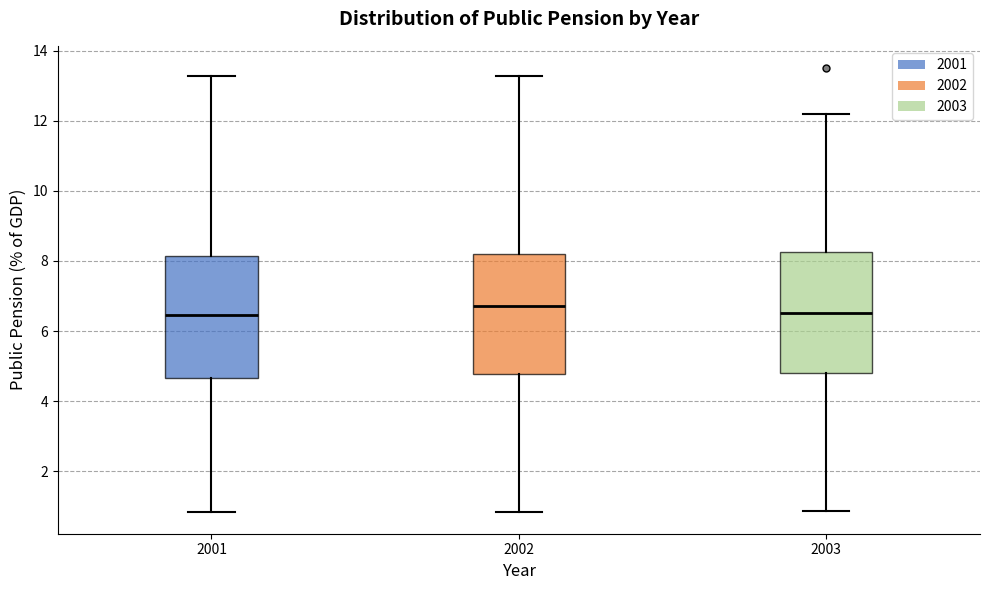

Reading left to right, transcribe this box plot: for each box, give where its median line is, the range the box spans, and where its two whiskers end, as read against the y-axis. The values are not printed on the chart, so give them approximately, as read against the axis.

2001: median 6.4, box 4.6 to 8.2, whiskers 0.8 to 13.2
2002: median 6.8, box 4.8 to 8.2, whiskers 0.8 to 13.2
2003: median 6.6, box 4.8 to 8.2, whiskers 0.8 to 12.2